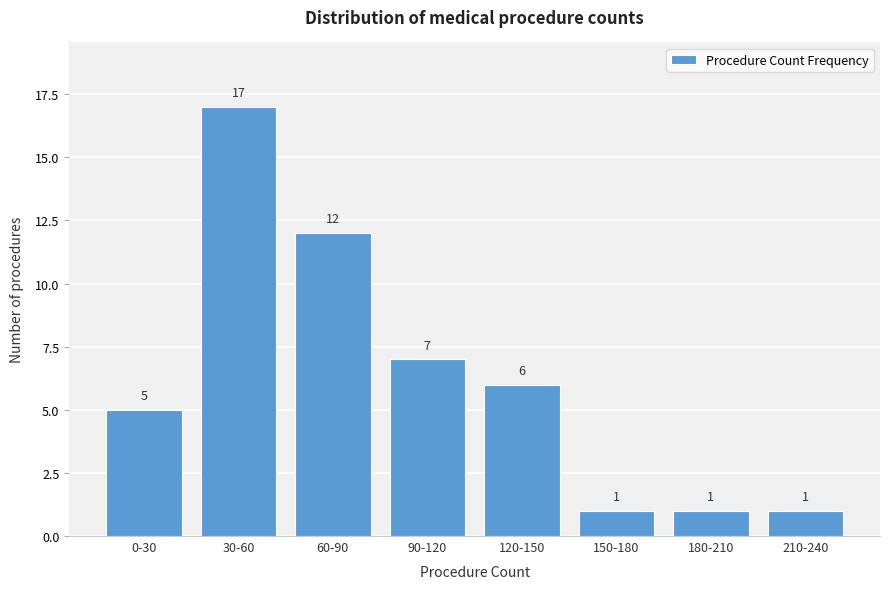

Reading left to right, transcribe all the data shown in this chart.

0-30=5	30-60=17	60-90=12	90-120=7	120-150=6	150-180=1	180-210=1	210-240=1